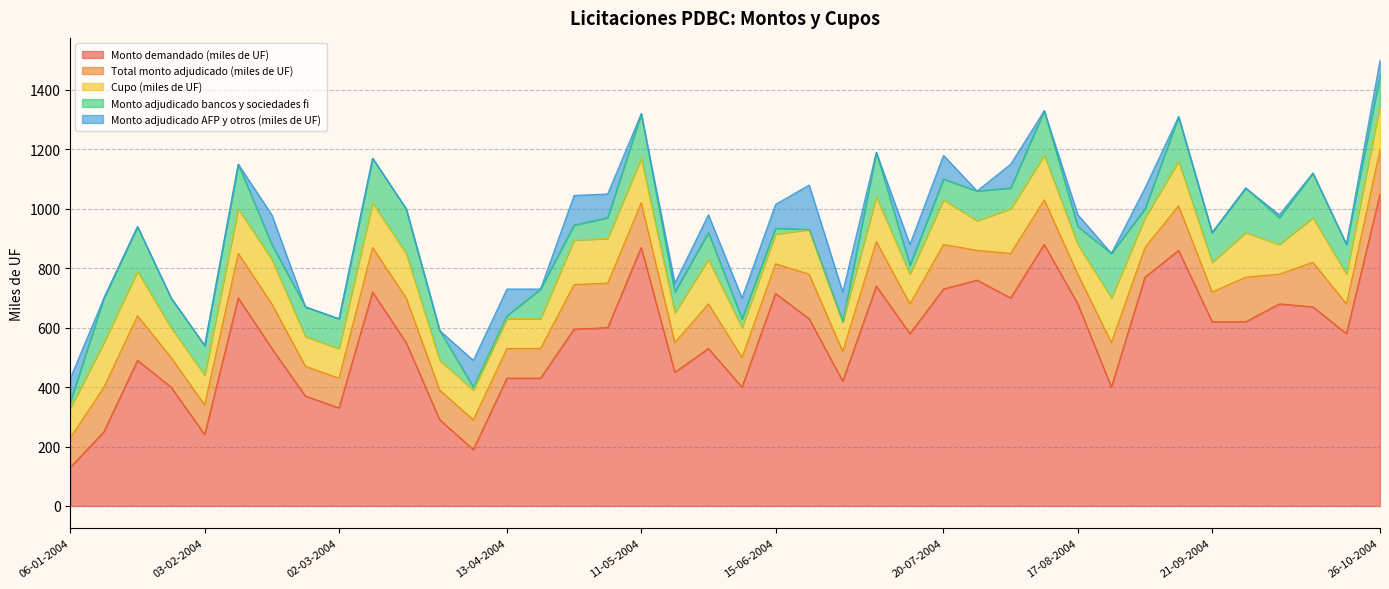

What is the approximate value of Cupo (miles de UF) at 13-07-2004, to the nearest 5?

100